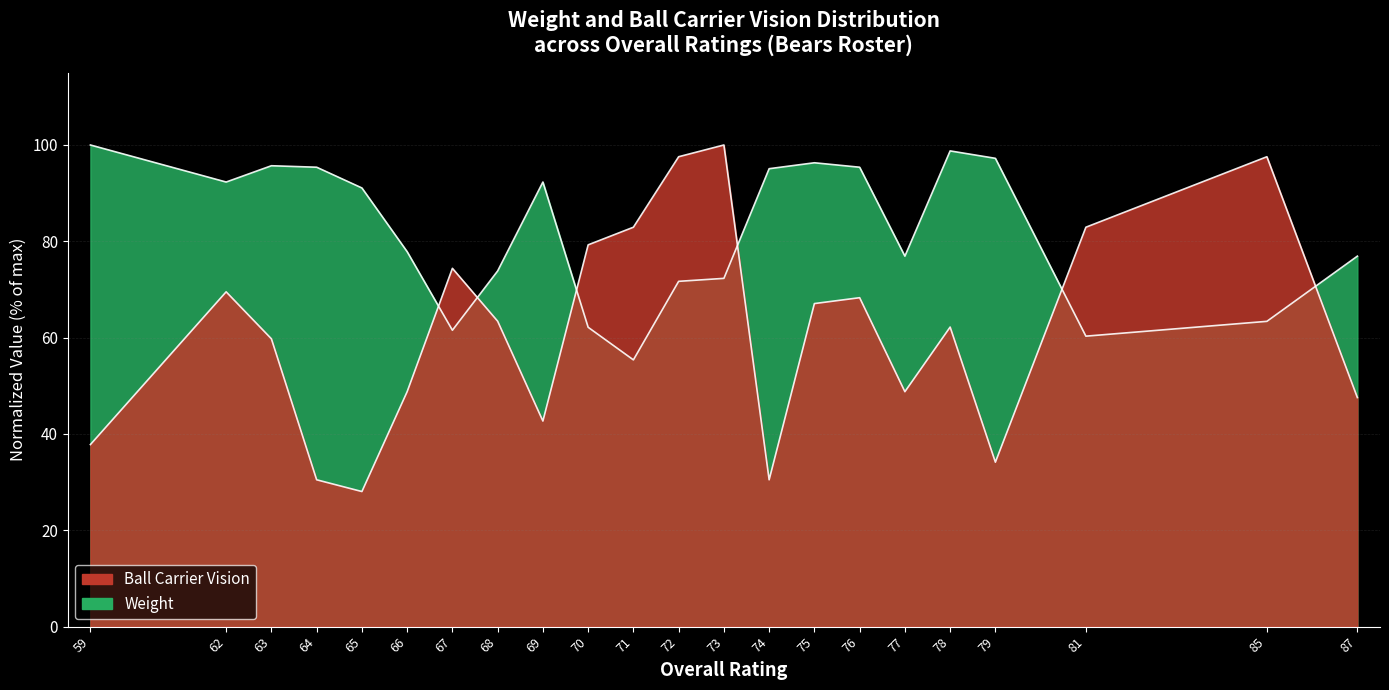

Reading left to right, transcribe all the data shown in this chart.

Weight: 59=100.0	62=92.3	63=95.7	64=95.4	65=91.1	66=77.8	67=61.5	68=73.8	69=92.3	70=62.2	71=55.4	72=71.7	73=72.3	74=95.1	75=96.3	76=95.4	77=76.9	78=98.8	79=97.2	81=60.3	85=63.4	87=76.9
Ball Carrier Vision: 59=37.8	62=69.5	63=59.8	64=30.5	65=28.0	66=48.8	67=74.4	68=63.4	69=42.7	70=79.3	71=82.9	72=97.6	73=100.0	74=30.5	75=67.1	76=68.3	77=48.8	78=62.2	79=34.1	81=82.9	85=97.6	87=47.6